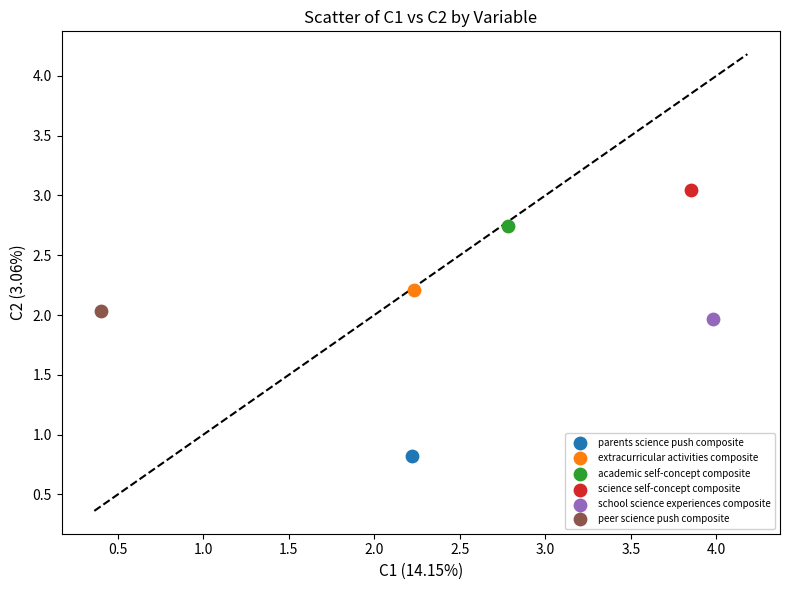

What are all the series names shown in the legend?

parents science push composite, extracurricular activities composite, academic self-concept composite, science self-concept composite, school science experiences composite, peer science push composite